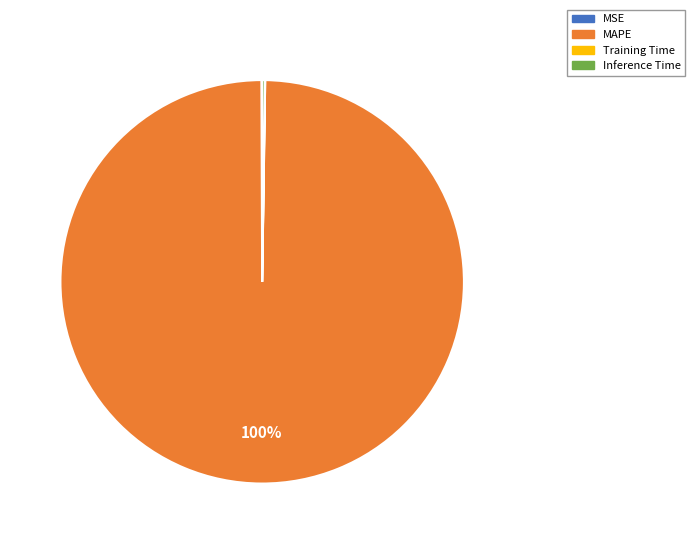

Is there any slice that represents more than half of the pie?

Yes